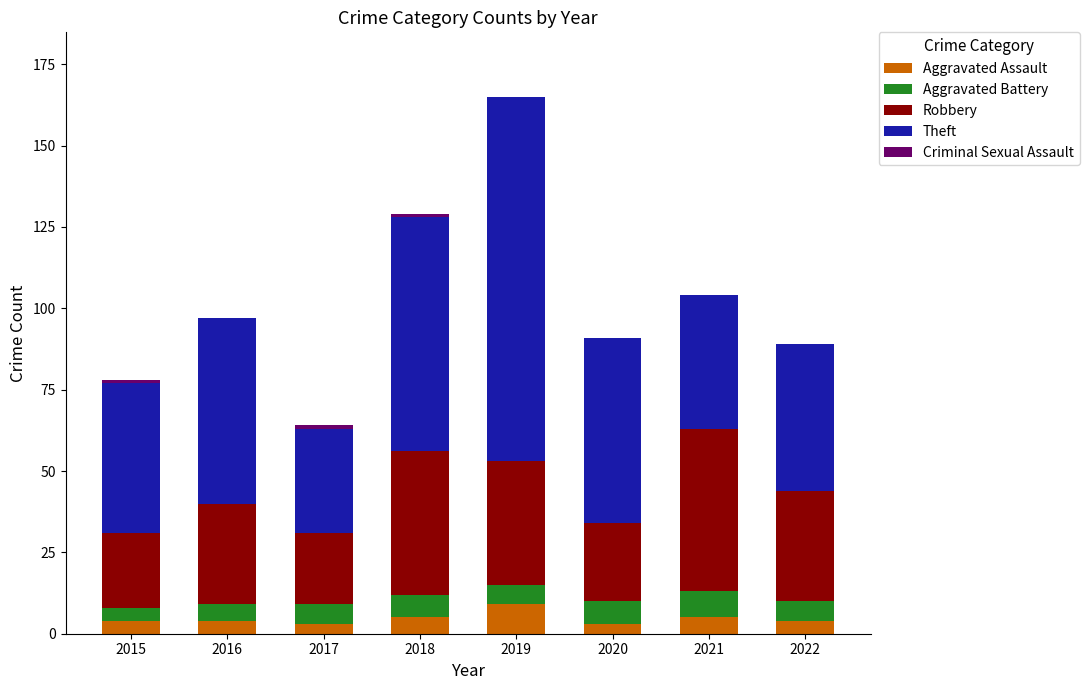

How many categories are shown in the chart?

8